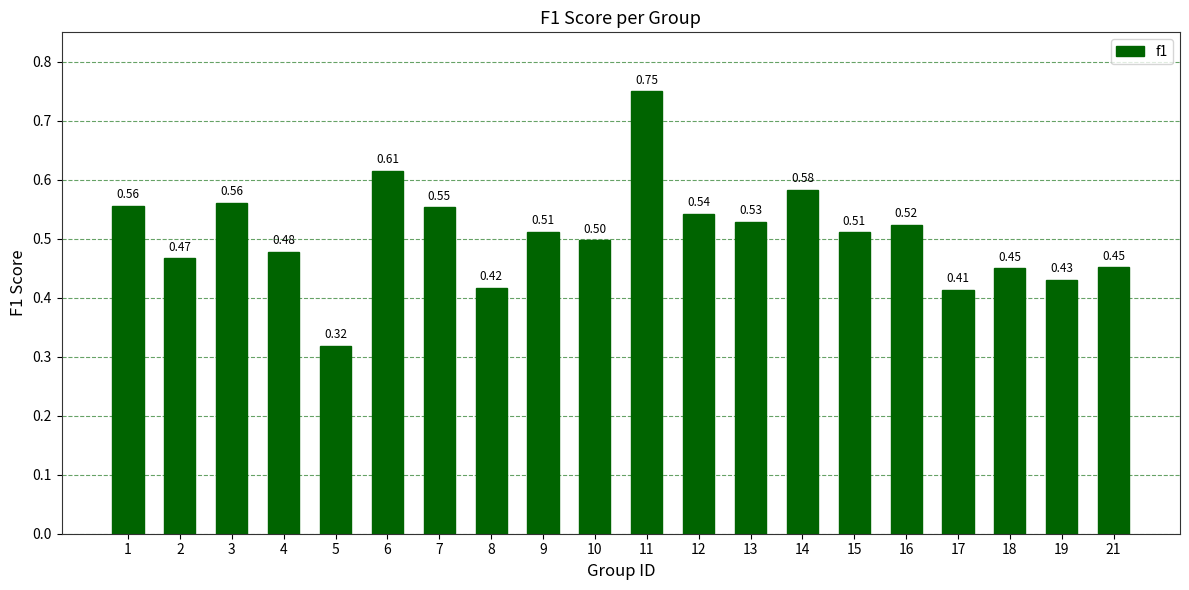

True or false: the data shows 0.8 at 9.

False